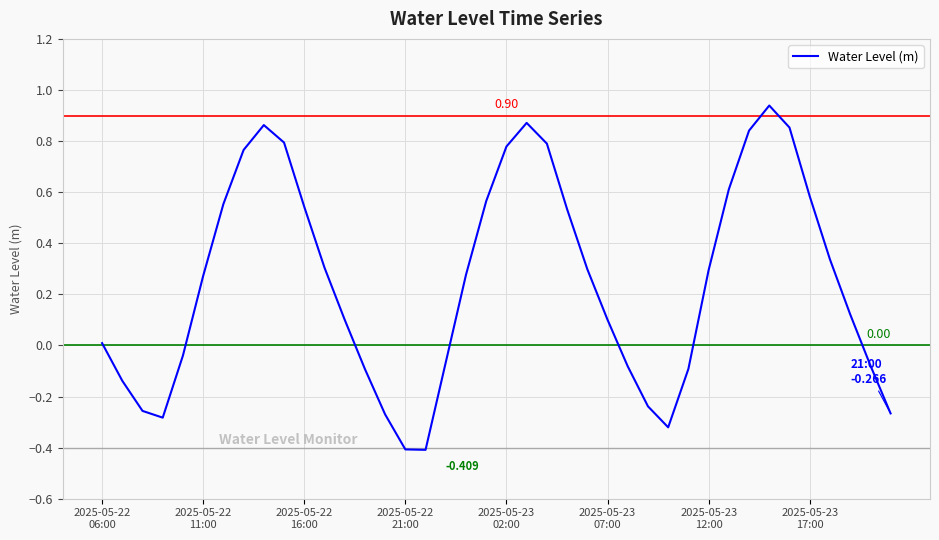

What is the greatest value displayed?

0.9